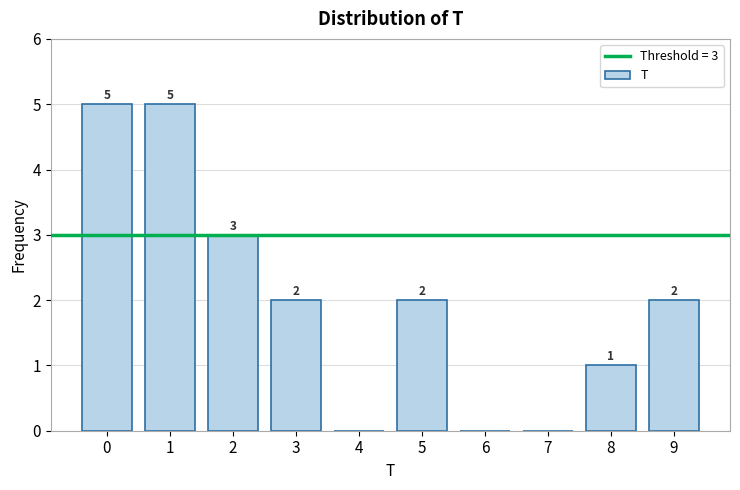

Reading left to right, extract all data points from this chart.

0=5	1=5	2=3	3=2	4=0	5=2	6=0	7=0	8=1	9=2